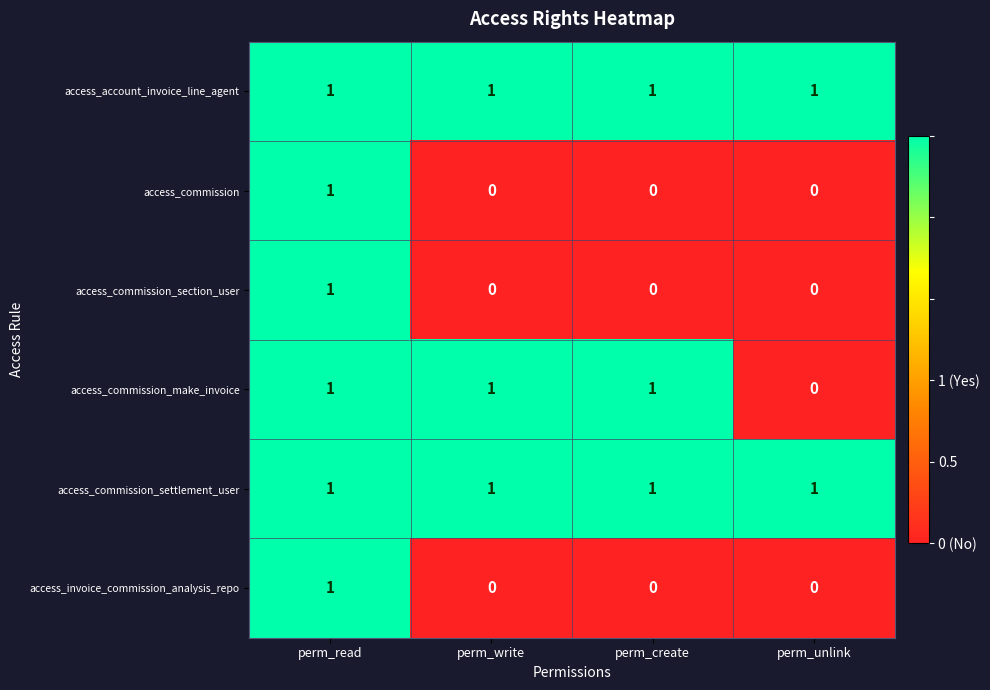

Which series changed the most between perm_write and perm_unlink?

access_commission_make_invoice